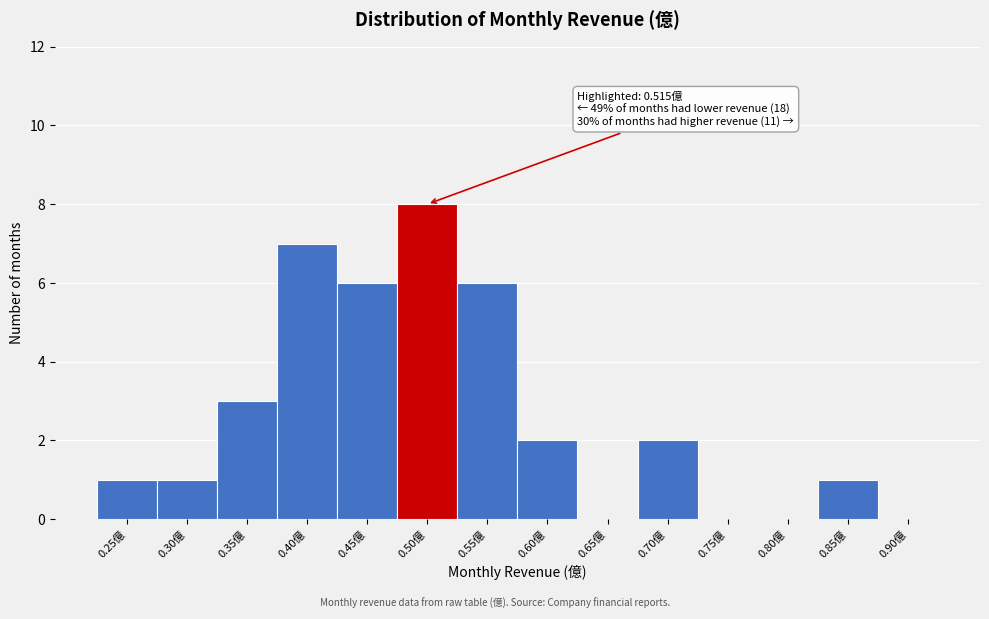

Reading left to right, list all the values displayed in this chart.

0.25億=1	0.30億=1	0.35億=3	0.40億=7	0.45億=6	0.50億=8	0.55億=6	0.60億=2	0.65億=0	0.70億=2	0.75億=0	0.80億=0	0.85億=1	0.90億=0